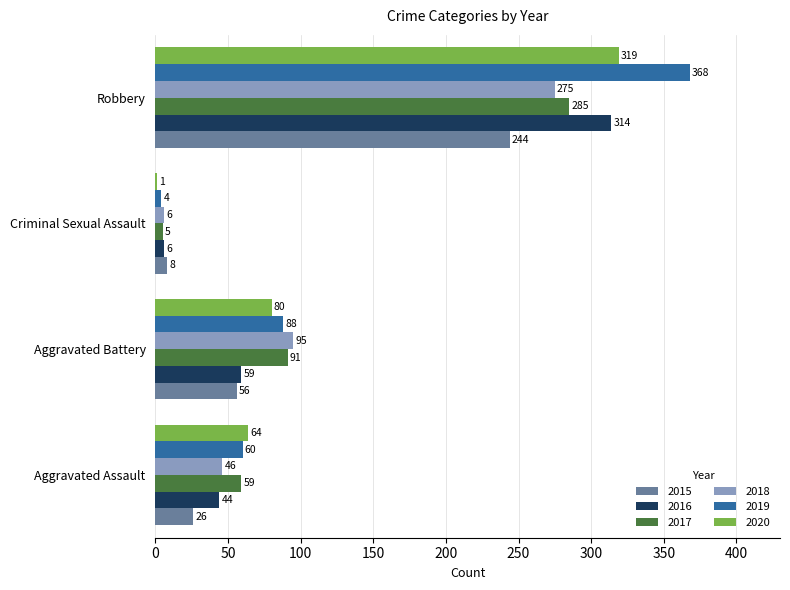

What are all the series names shown in the legend?

2015, 2016, 2017, 2018, 2019, 2020